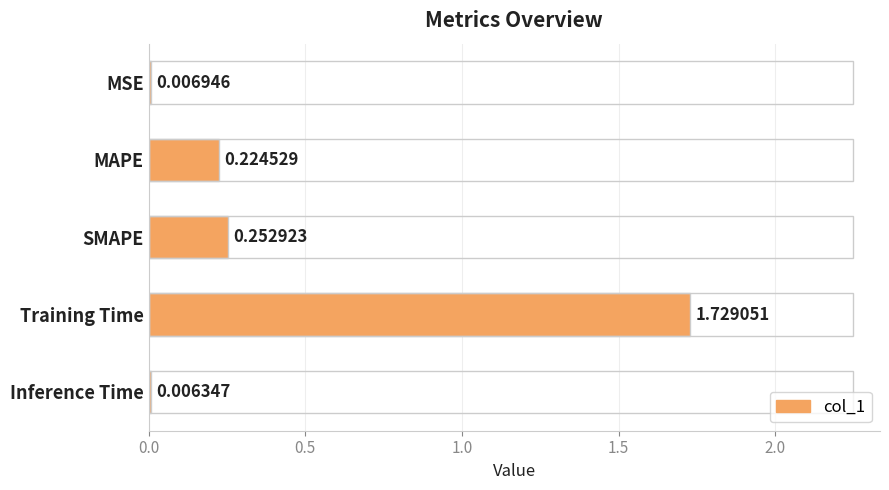

What is the average value?

0.4